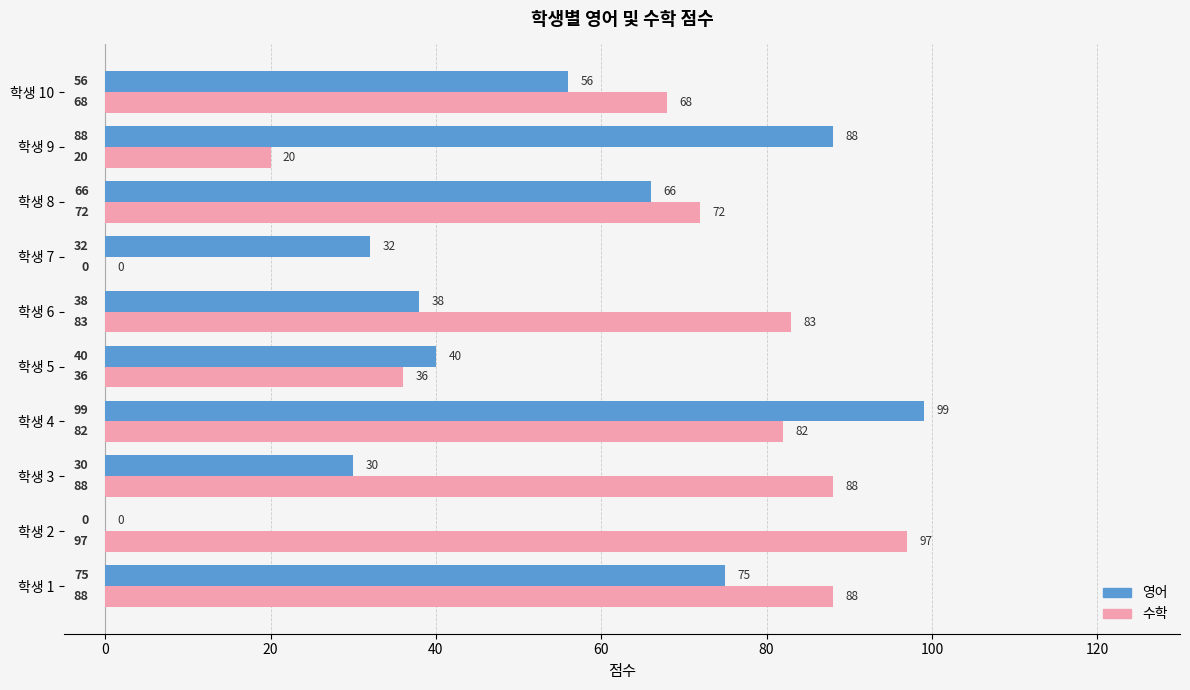

True or false: 수학 has a value of 88 at 학생 1.

True